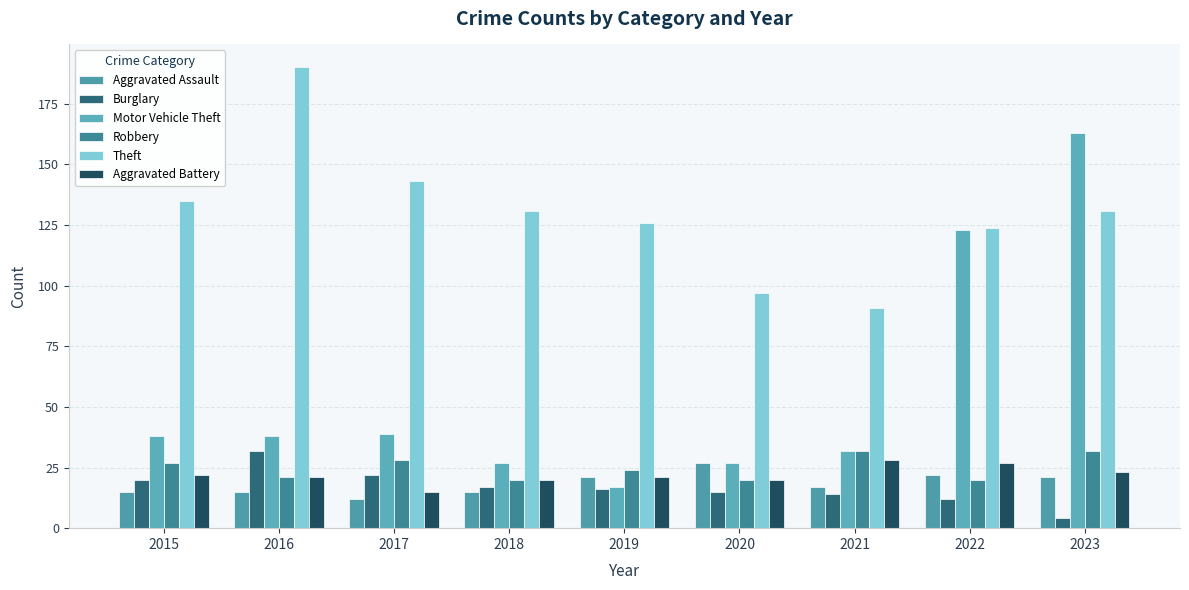

What is the spread (max minus min) of values at 2020?

82